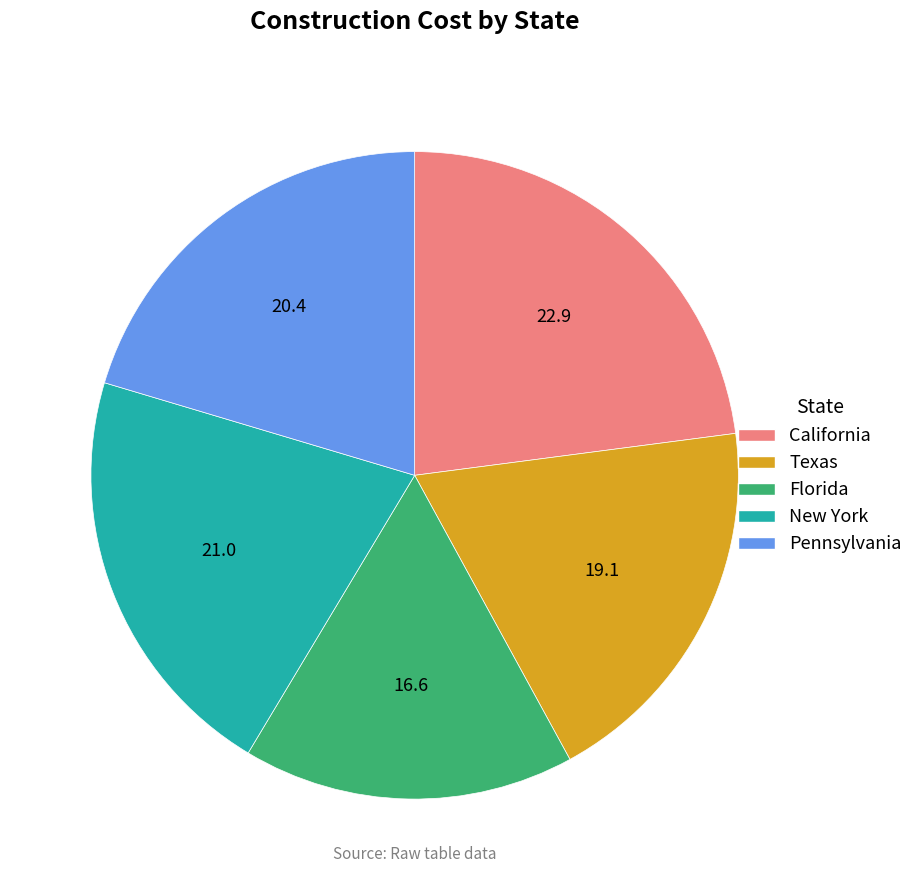

Is it true that Florida is 17% of the pie?

True